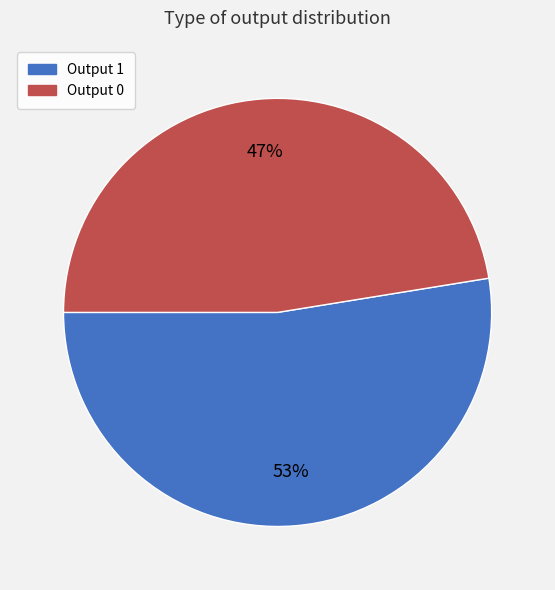

To the nearest percent, what portion does Output 1 represent?

53%